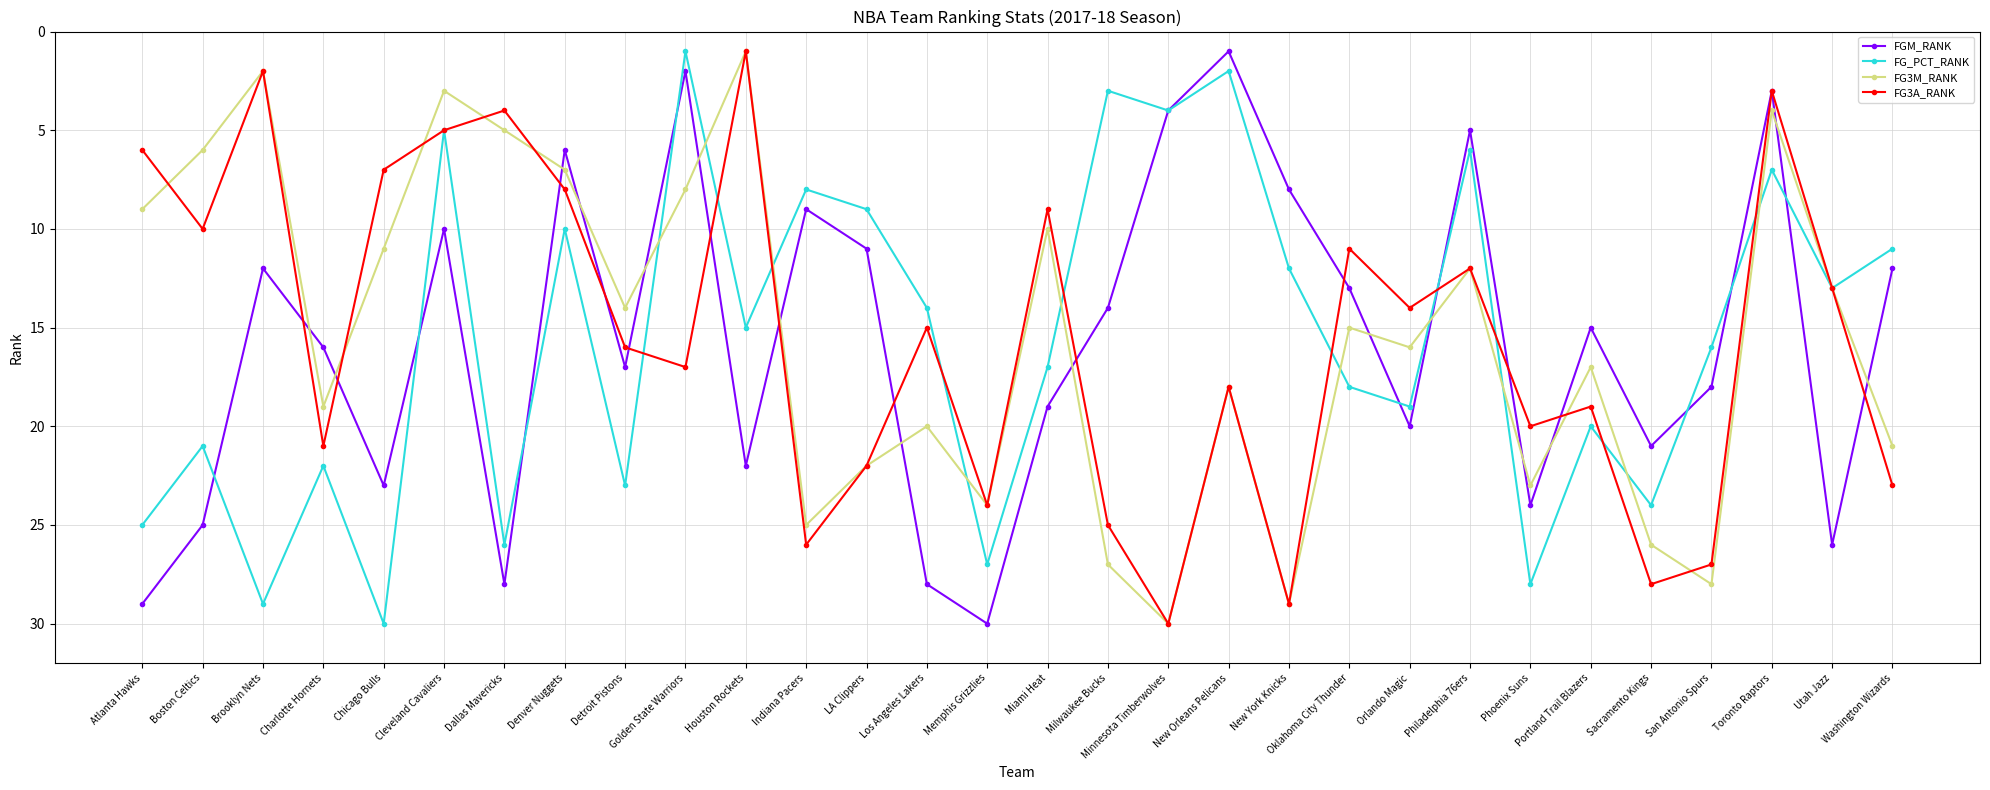

Reading left to right, list all the values displayed in this chart.

FGM_RANK: Atlanta Hawks=29	Boston Celtics=25	Brooklyn Nets=12	Charlotte Hornets=16	Chicago Bulls=23	Cleveland Cavaliers=10	Dallas Mavericks=28	Denver Nuggets=6	Detroit Pistons=17	Golden State Warriors=2	Houston Rockets=22	Indiana Pacers=9	LA Clippers=11	Los Angeles Lakers=28	Memphis Grizzlies=30	Miami Heat=19	Milwaukee Bucks=14	Minnesota Timberwolves=4	New Orleans Pelicans=1	New York Knicks=8	Oklahoma City Thunder=13	Orlando Magic=20	Philadelphia 76ers=5	Phoenix Suns=24	Portland Trail Blazers=15	Sacramento Kings=21	San Antonio Spurs=18	Toronto Raptors=3	Utah Jazz=26	Washington Wizards=12
FG_PCT_RANK: Atlanta Hawks=25	Boston Celtics=21	Brooklyn Nets=29	Charlotte Hornets=22	Chicago Bulls=30	Cleveland Cavaliers=5	Dallas Mavericks=26	Denver Nuggets=10	Detroit Pistons=23	Golden State Warriors=1	Houston Rockets=15	Indiana Pacers=8	LA Clippers=9	Los Angeles Lakers=14	Memphis Grizzlies=27	Miami Heat=17	Milwaukee Bucks=3	Minnesota Timberwolves=4	New Orleans Pelicans=2	New York Knicks=12	Oklahoma City Thunder=18	Orlando Magic=19	Philadelphia 76ers=6	Phoenix Suns=28	Portland Trail Blazers=20	Sacramento Kings=24	San Antonio Spurs=16	Toronto Raptors=7	Utah Jazz=13	Washington Wizards=11
FG3M_RANK: Atlanta Hawks=9	Boston Celtics=6	Brooklyn Nets=2	Charlotte Hornets=19	Chicago Bulls=11	Cleveland Cavaliers=3	Dallas Mavericks=5	Denver Nuggets=7	Detroit Pistons=14	Golden State Warriors=8	Houston Rockets=1	Indiana Pacers=25	LA Clippers=22	Los Angeles Lakers=20	Memphis Grizzlies=24	Miami Heat=10	Milwaukee Bucks=27	Minnesota Timberwolves=30	New Orleans Pelicans=18	New York Knicks=29	Oklahoma City Thunder=15	Orlando Magic=16	Philadelphia 76ers=12	Phoenix Suns=23	Portland Trail Blazers=17	Sacramento Kings=26	San Antonio Spurs=28	Toronto Raptors=4	Utah Jazz=13	Washington Wizards=21
FG3A_RANK: Atlanta Hawks=6	Boston Celtics=10	Brooklyn Nets=2	Charlotte Hornets=21	Chicago Bulls=7	Cleveland Cavaliers=5	Dallas Mavericks=4	Denver Nuggets=8	Detroit Pistons=16	Golden State Warriors=17	Houston Rockets=1	Indiana Pacers=26	LA Clippers=22	Los Angeles Lakers=15	Memphis Grizzlies=24	Miami Heat=9	Milwaukee Bucks=25	Minnesota Timberwolves=30	New Orleans Pelicans=18	New York Knicks=29	Oklahoma City Thunder=11	Orlando Magic=14	Philadelphia 76ers=12	Phoenix Suns=20	Portland Trail Blazers=19	Sacramento Kings=28	San Antonio Spurs=27	Toronto Raptors=3	Utah Jazz=13	Washington Wizards=23